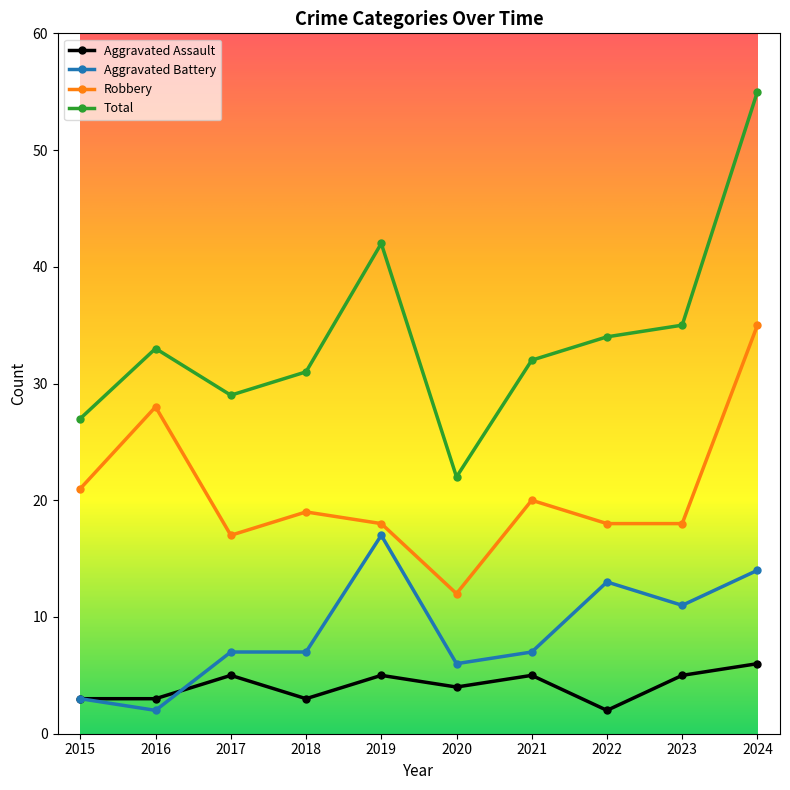

What are all the series names shown in the legend?

Aggravated Assault, Aggravated Battery, Robbery, Total